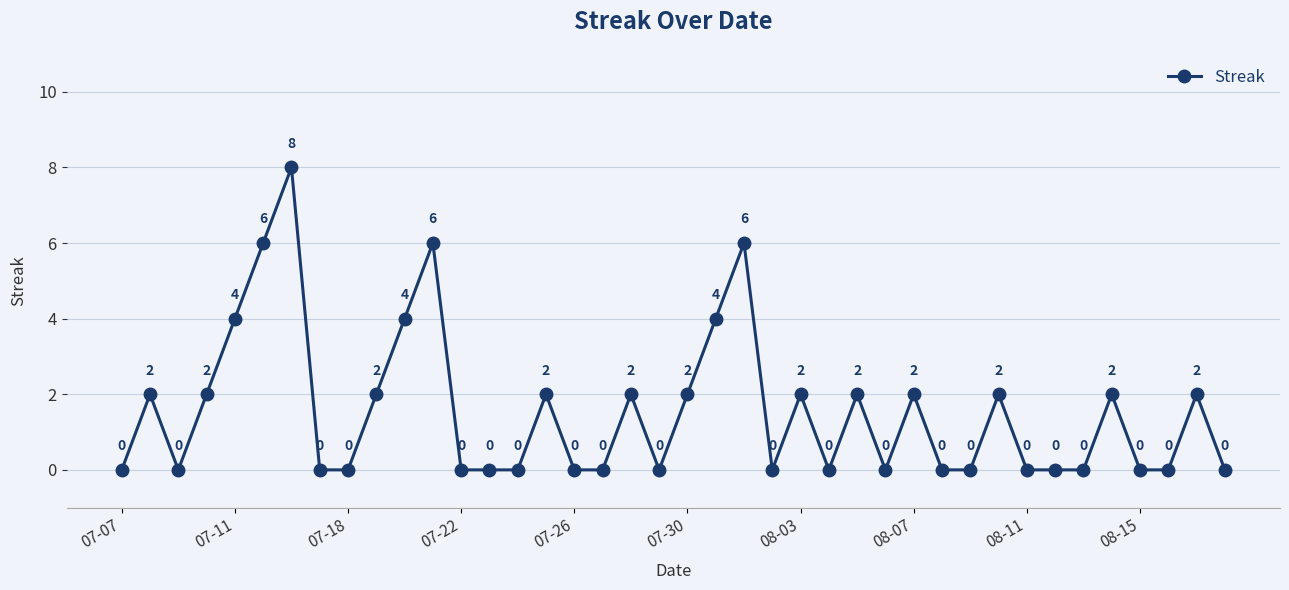

What is the average value?

2